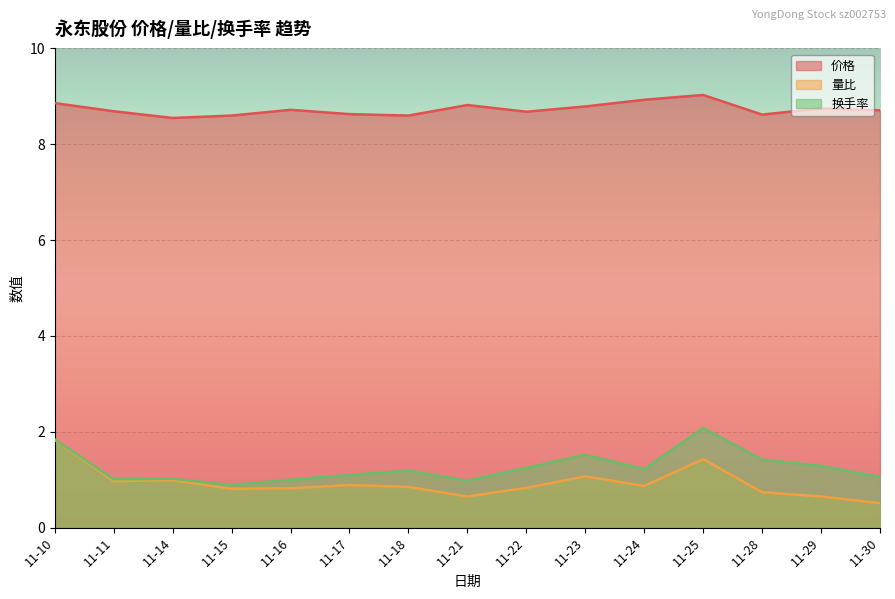

How many lines are shown in the chart?

3